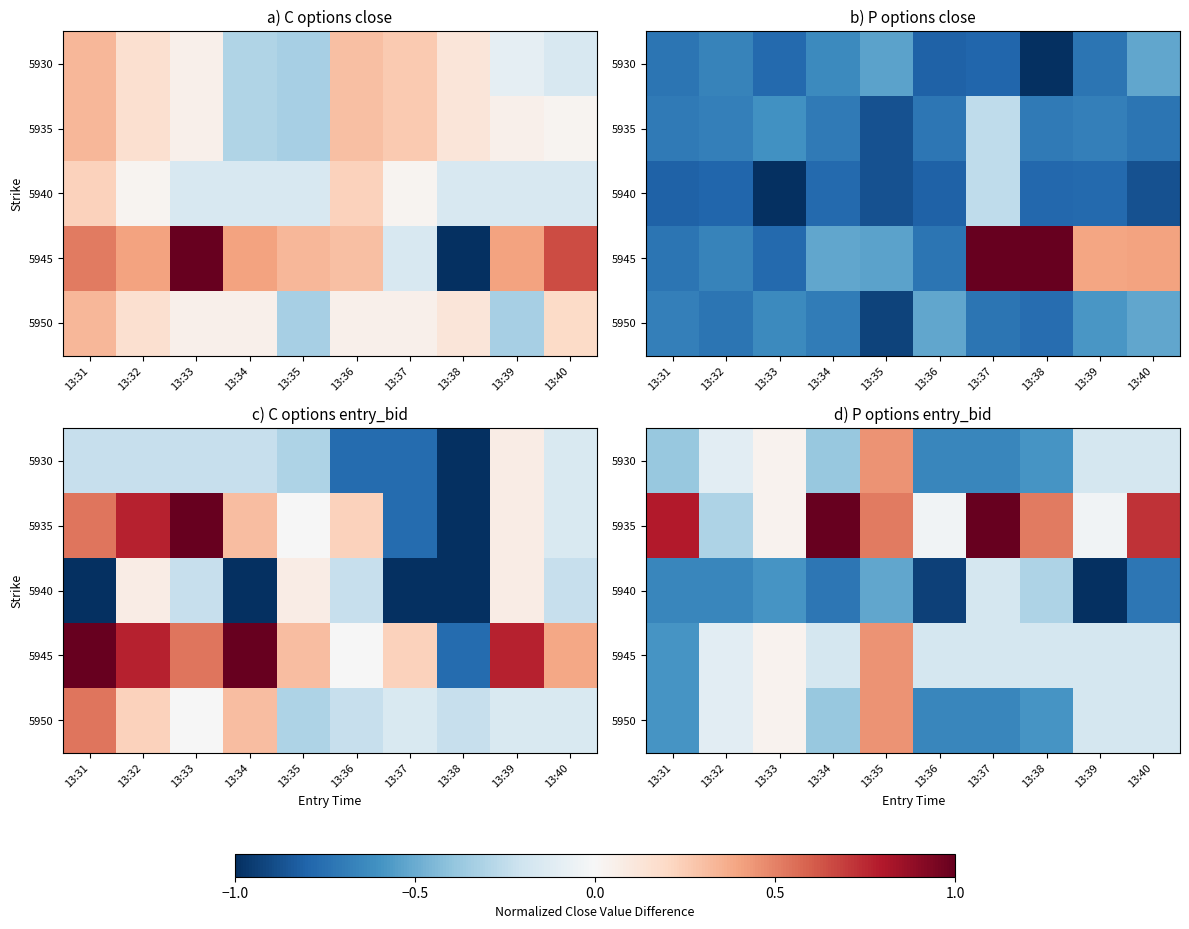

How many values in 5935 are above zero?

7